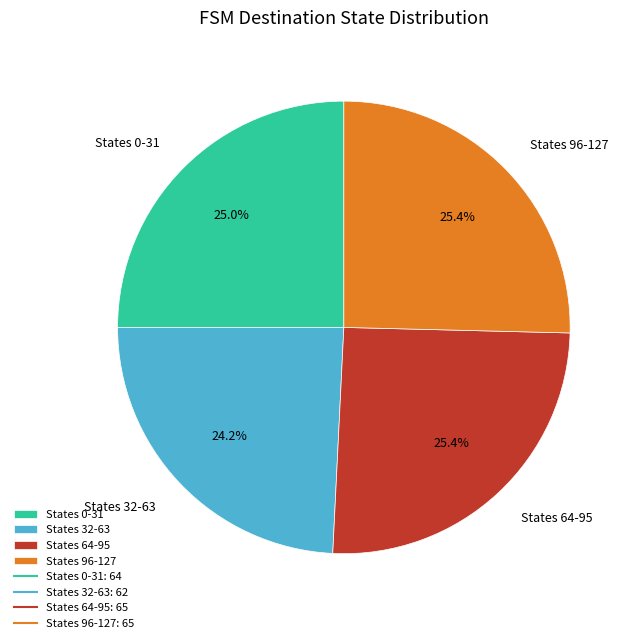

What is the smallest slice in the pie chart?

States 32-63